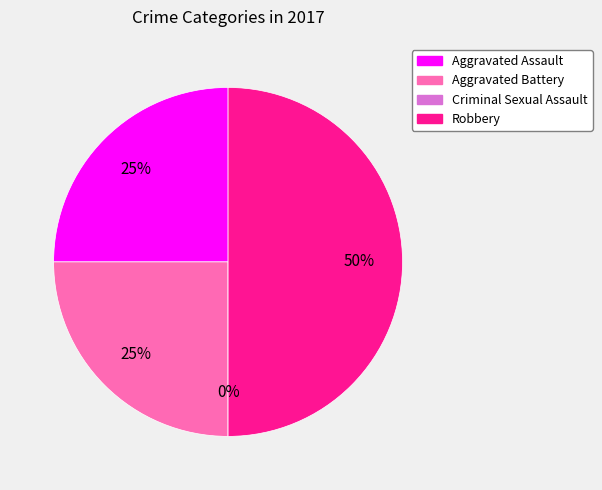

Does Aggravated Battery account for over 50% of the chart?

No